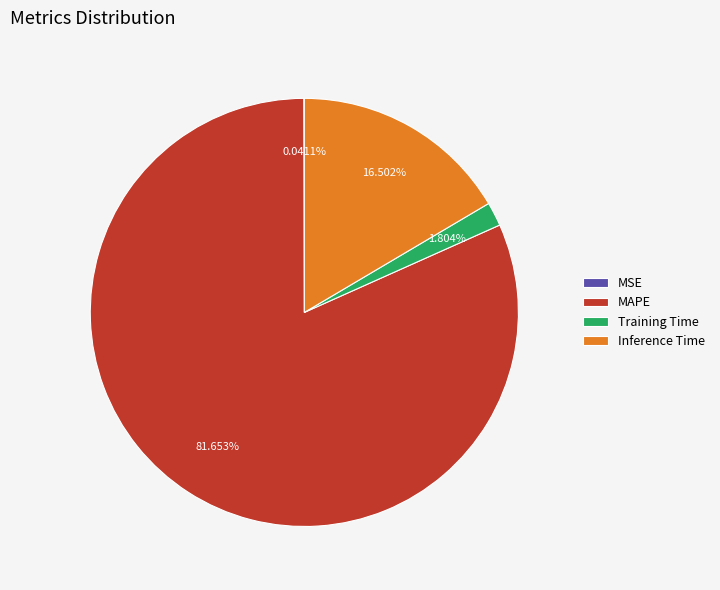

Is the sum of Inference Time and Training Time greater than half?

No